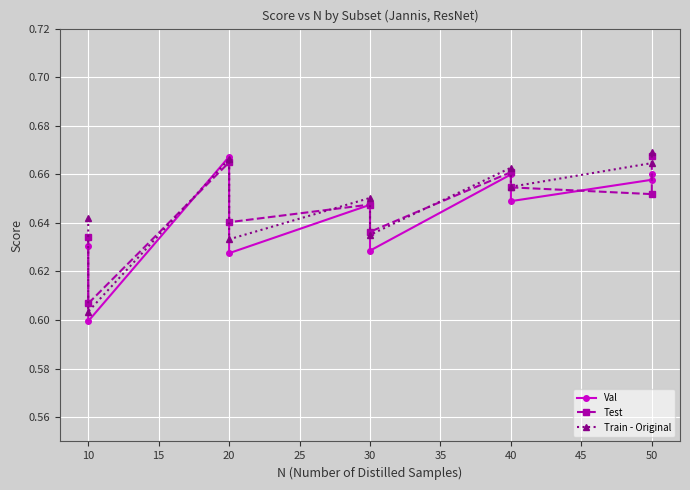

Where is the first local minimum for Test?

10